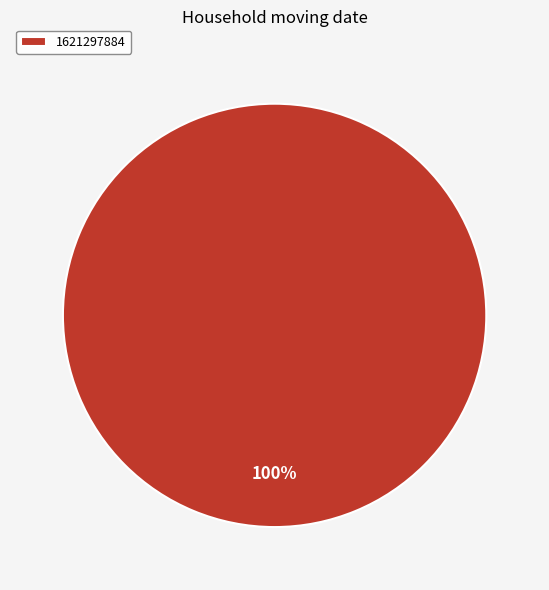

Rank the categories by value from lowest to highest.

1621297884